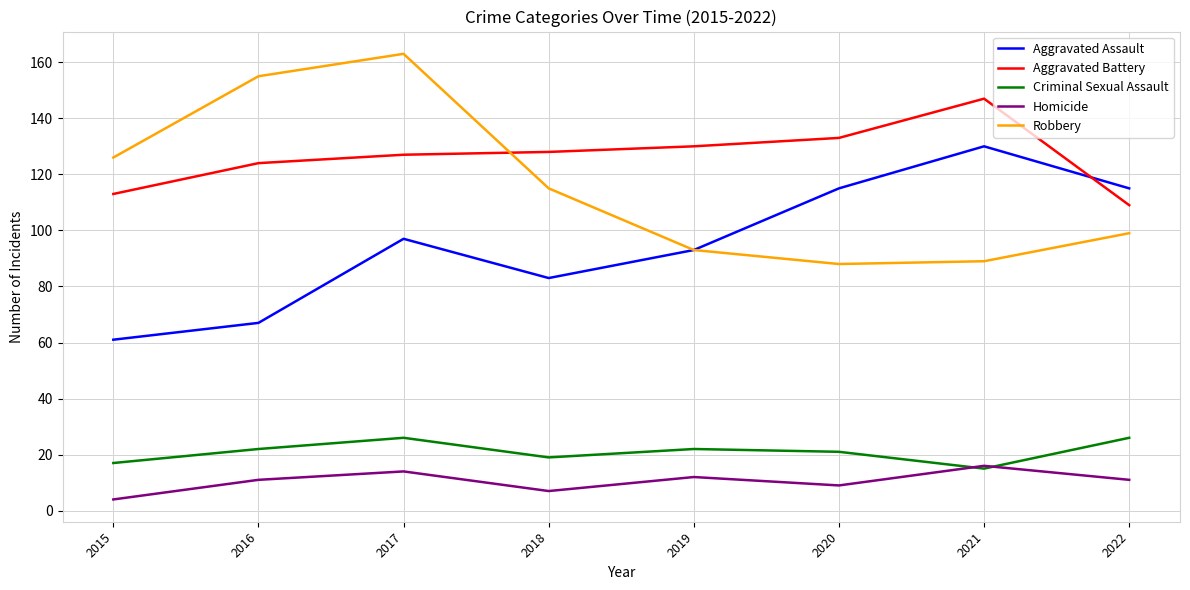

Which series has the widest spread of values?

Robbery